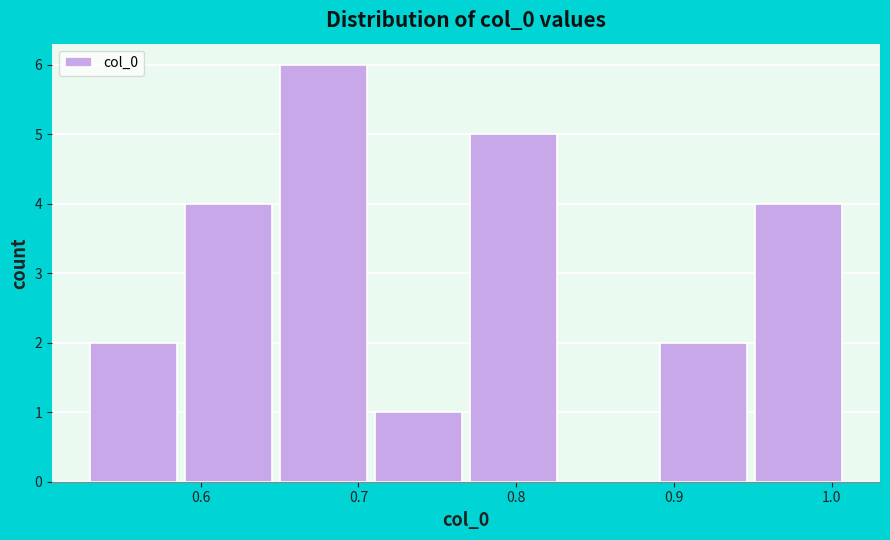

Reading left to right, transcribe this chart: for each bar, give the range it covers on the x-axis and its height. Neither the bar edges nor the heights are printed on the chart, so give them approximately, as read against the axes.

0.53 to 0.59: 2
0.59 to 0.65: 4
0.65 to 0.71: 6
0.71 to 0.77: 1
0.77 to 0.83: 5
0.83 to 0.89: 0
0.89 to 0.95: 2
0.95 to 1.01: 4